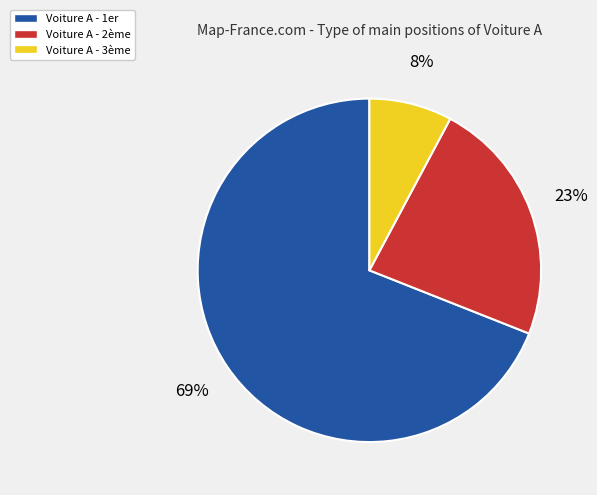

Does any single category account for the majority?

Yes